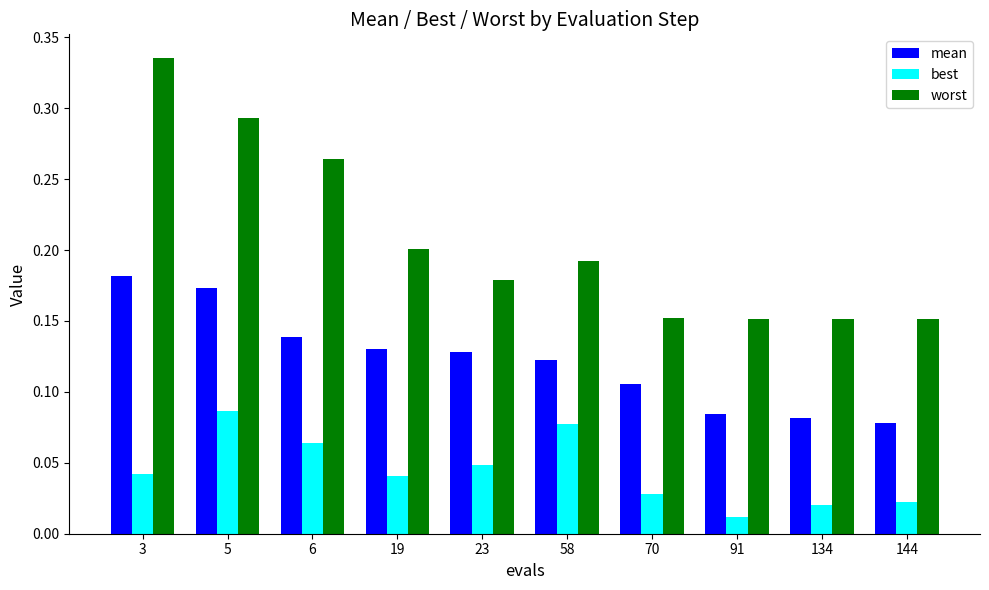

Which series has the widest spread of values?

worst